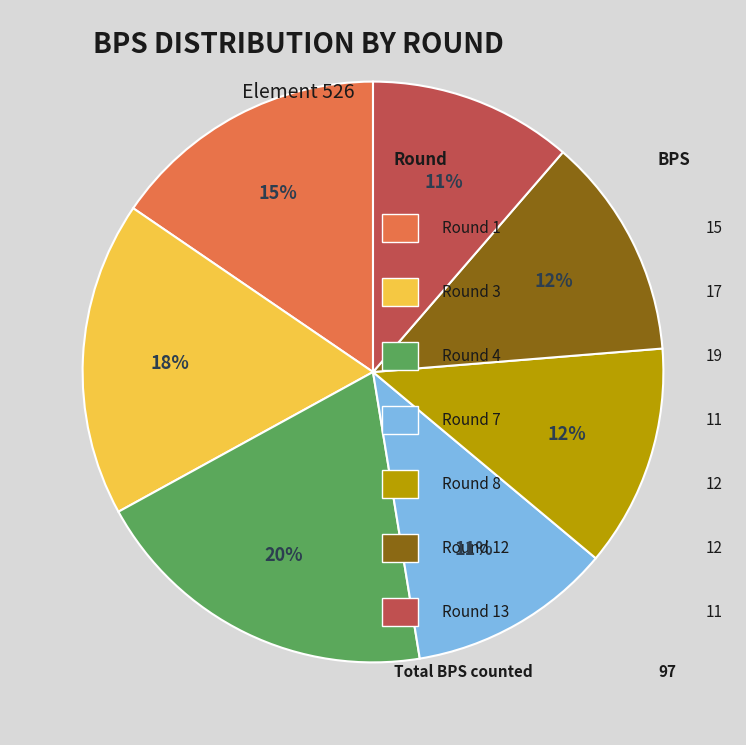

Does any single category account for the majority?

No